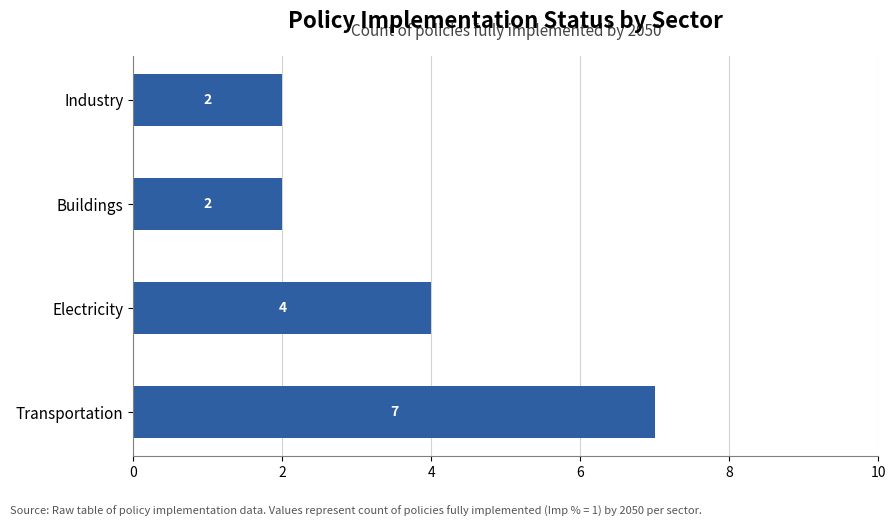

What is the smallest value displayed?

2